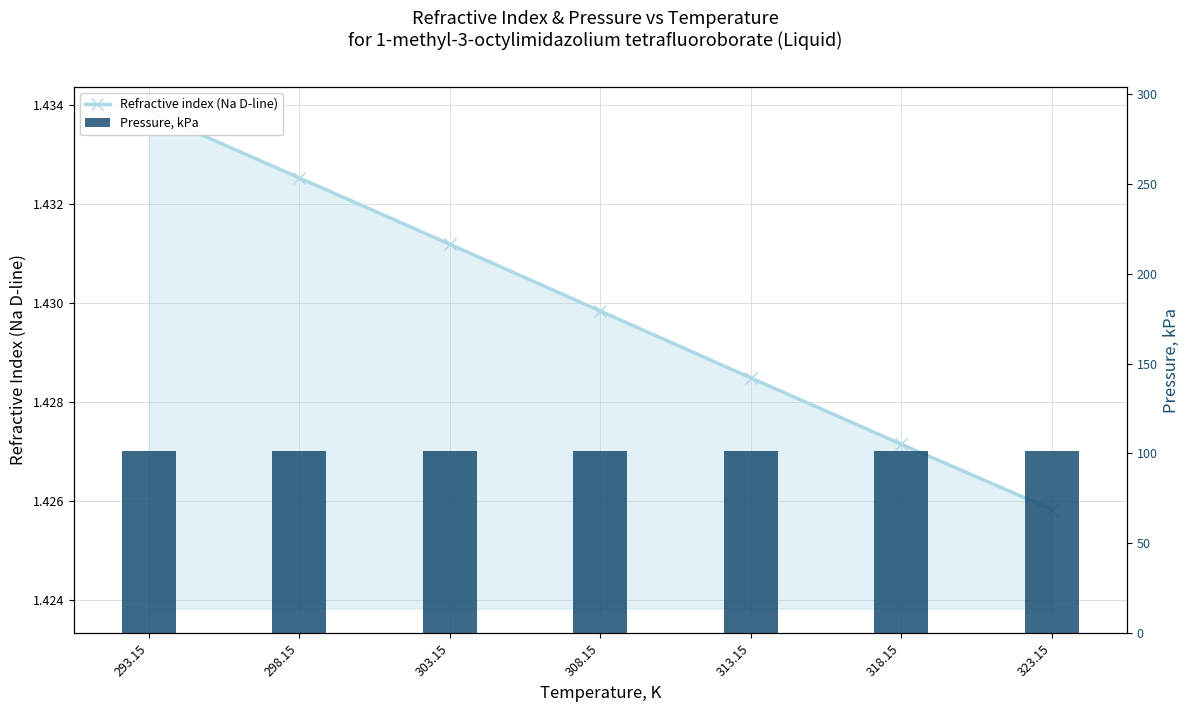

Rank the series by their average value, from lowest to highest.

Refractive index (Na D-line), Pressure, kPa